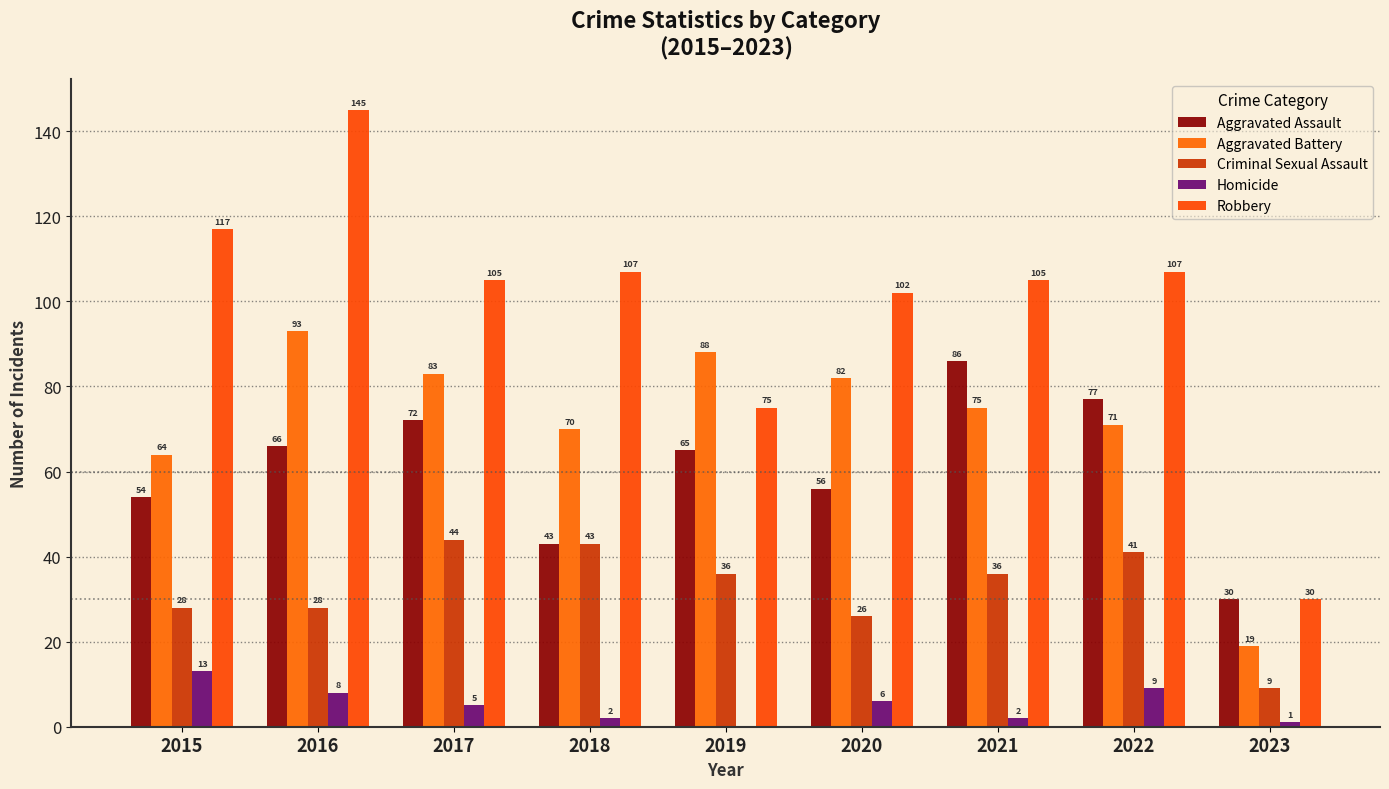

Count the number of data series in this chart.

5